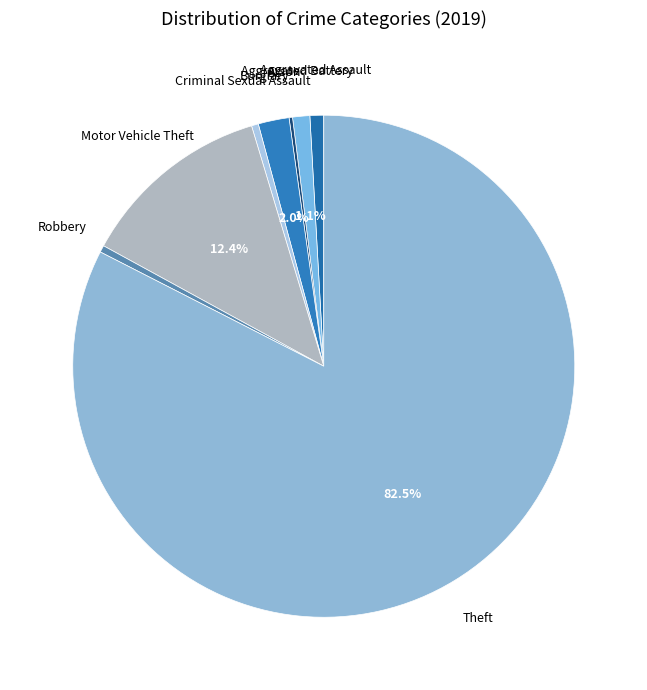

Which slice is the largest?

Theft